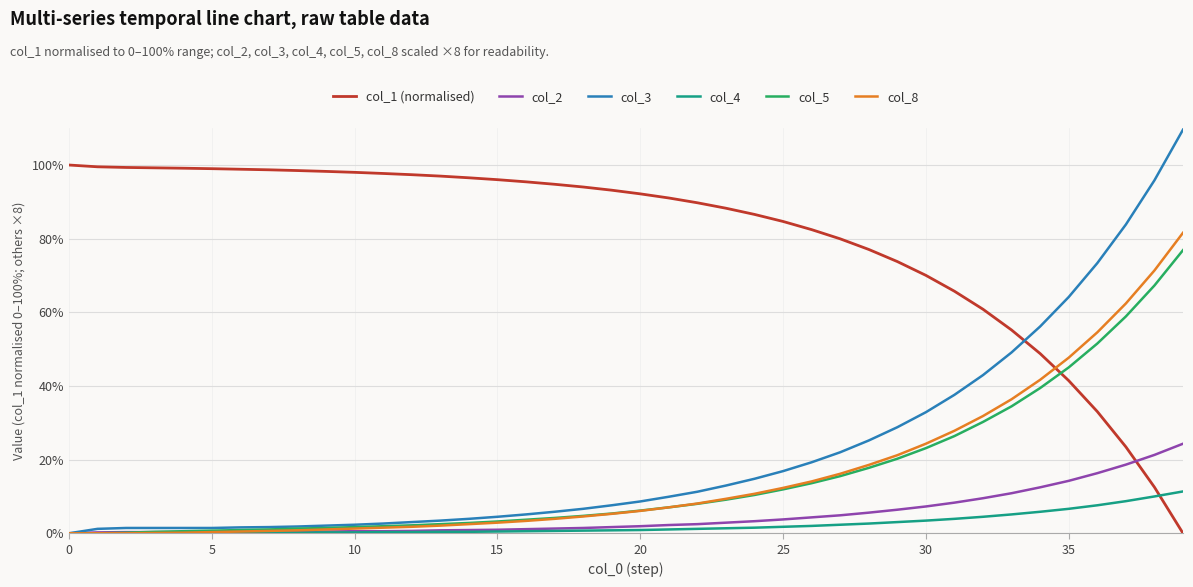

Which series has the largest total across all categories?

col_1 (normalised)